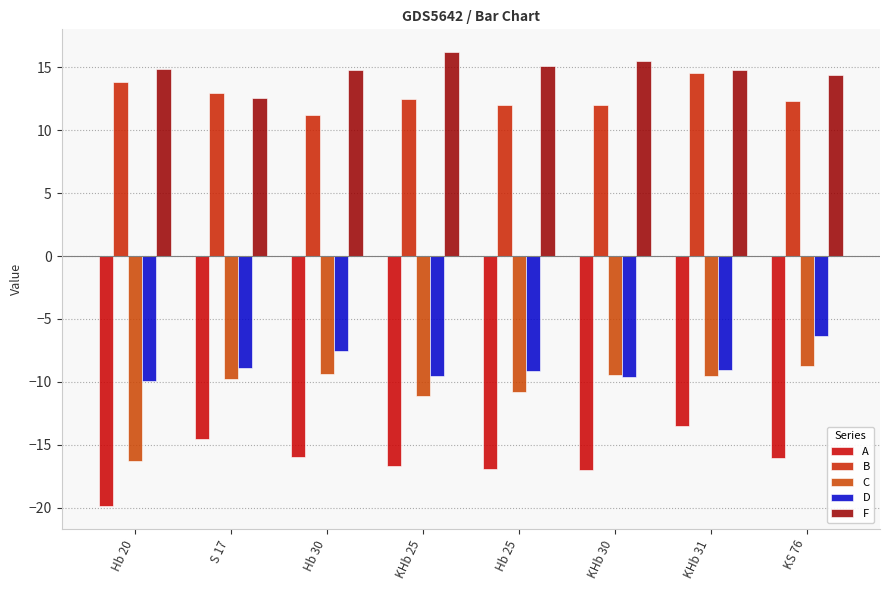

What is the minimum value for D?

-9.9